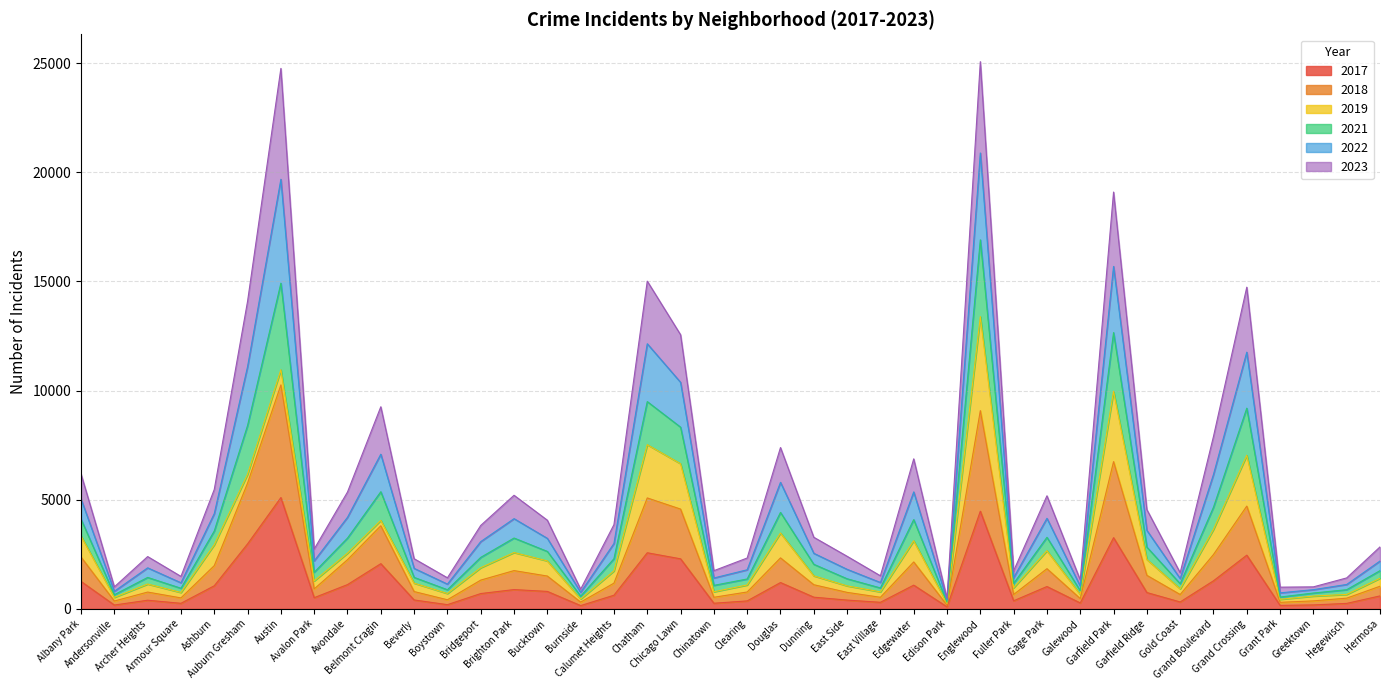

Which label corresponds to the smallest value in the chart?

Edison Park